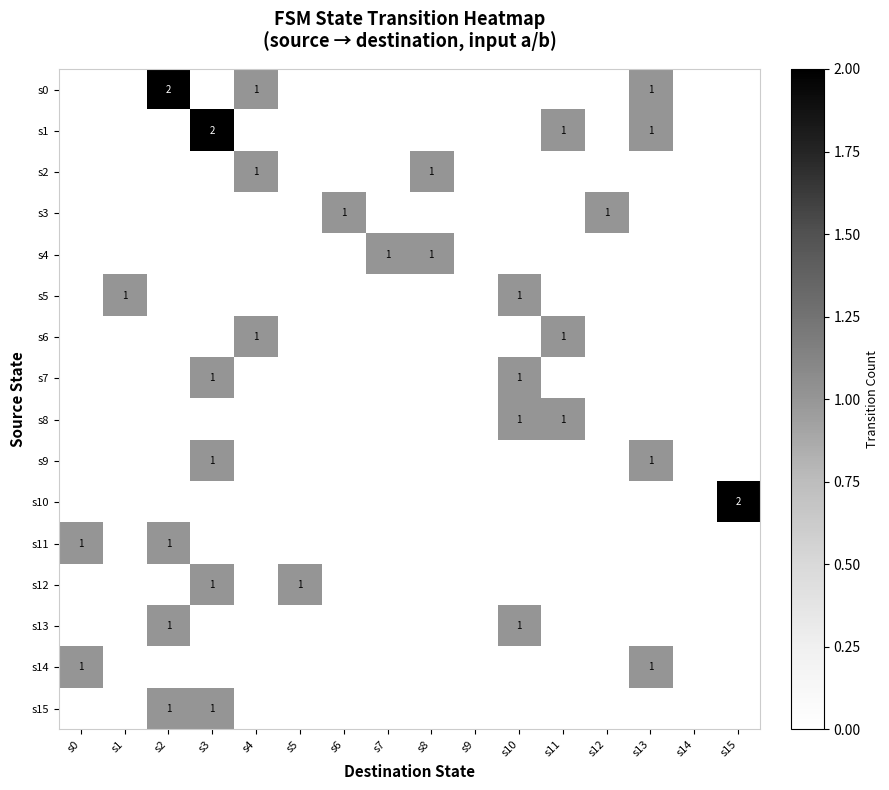

What is the difference between the highest and lowest values at s4?

1